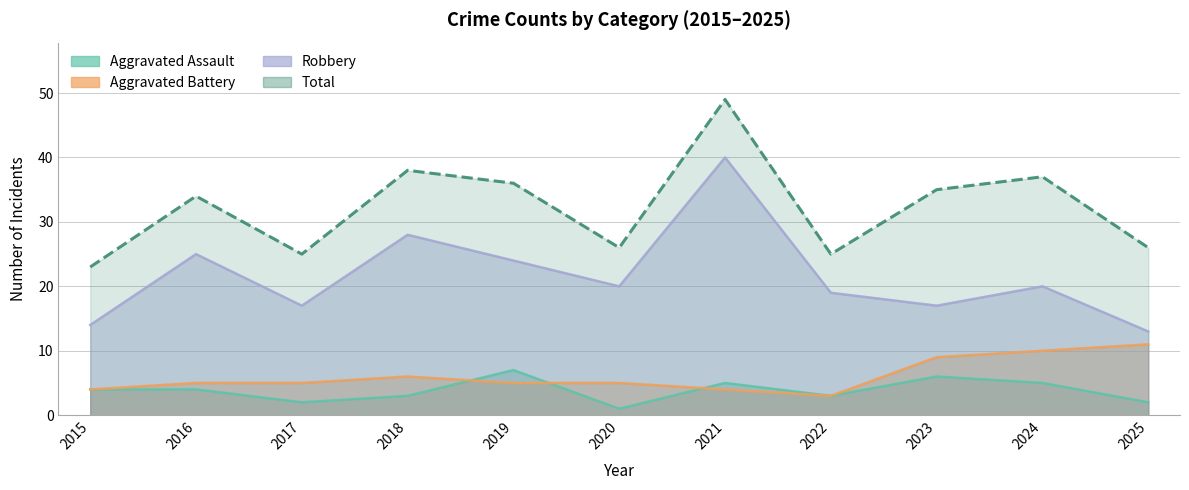

The value of Aggravated Battery at 2015 is 4. True or false?

True